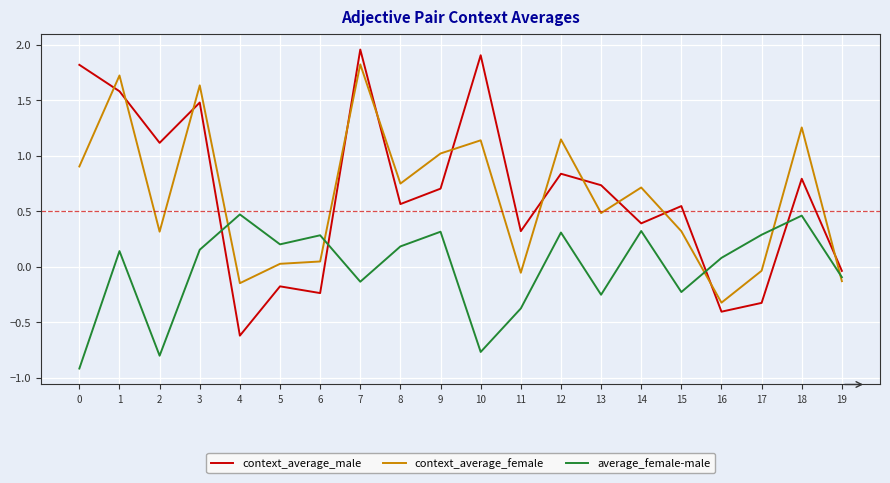

True or false: context_average_female has a value of 1.7 at 12.

False